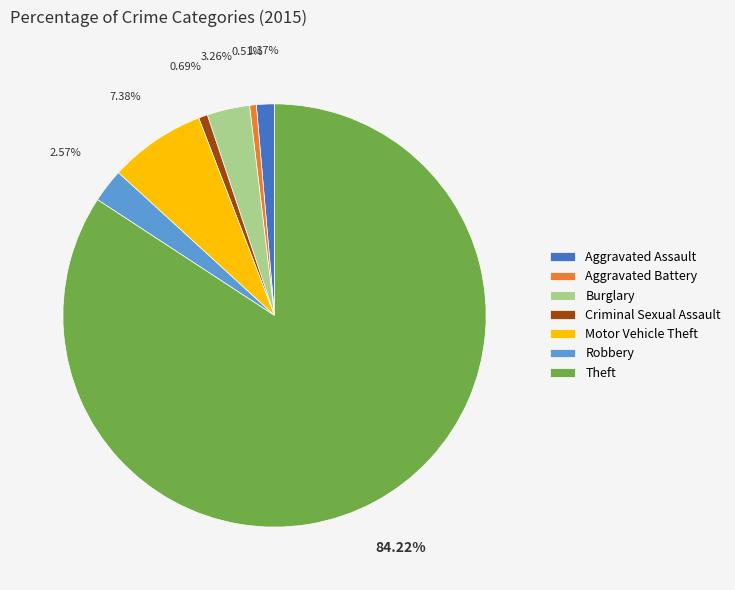

Is there a majority slice in this chart?

Yes